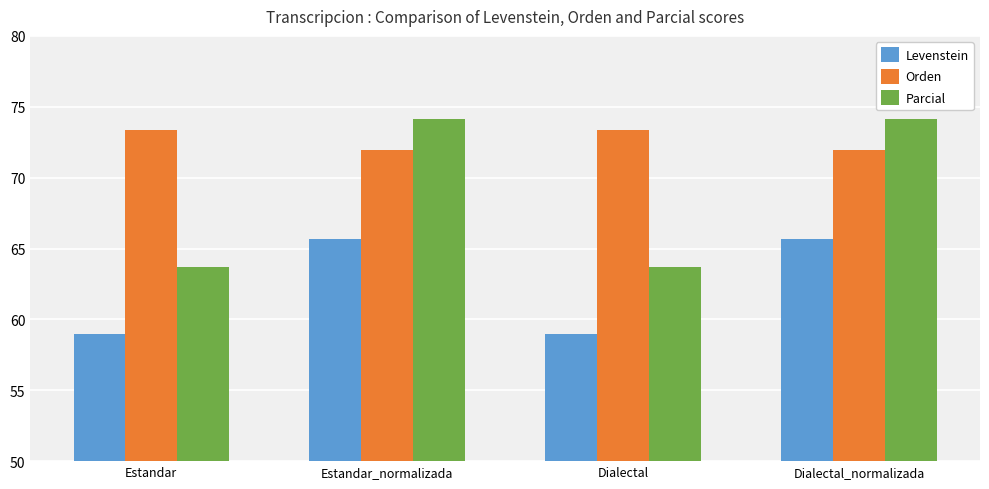

What is the highest value of the Orden series?

73.3